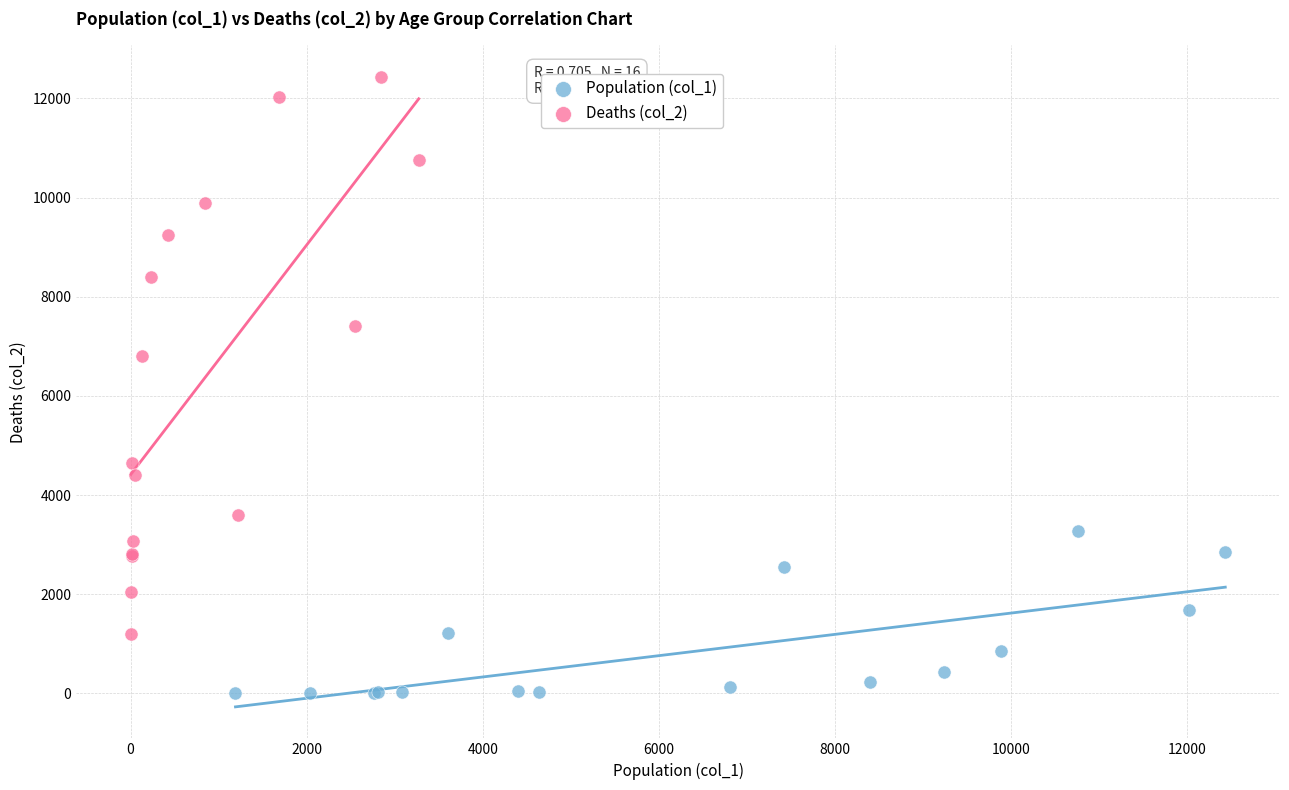

Which series reaches the maximum Y coordinate?

Deaths (col_2)